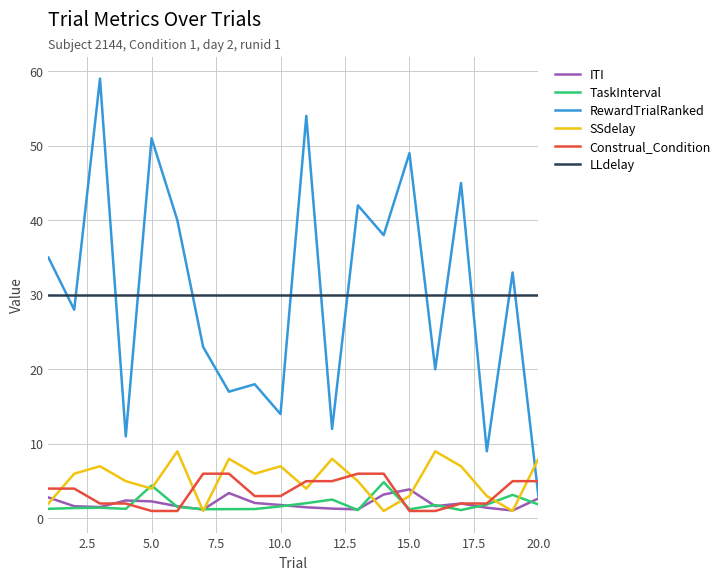

How many lines are shown in the chart?

6